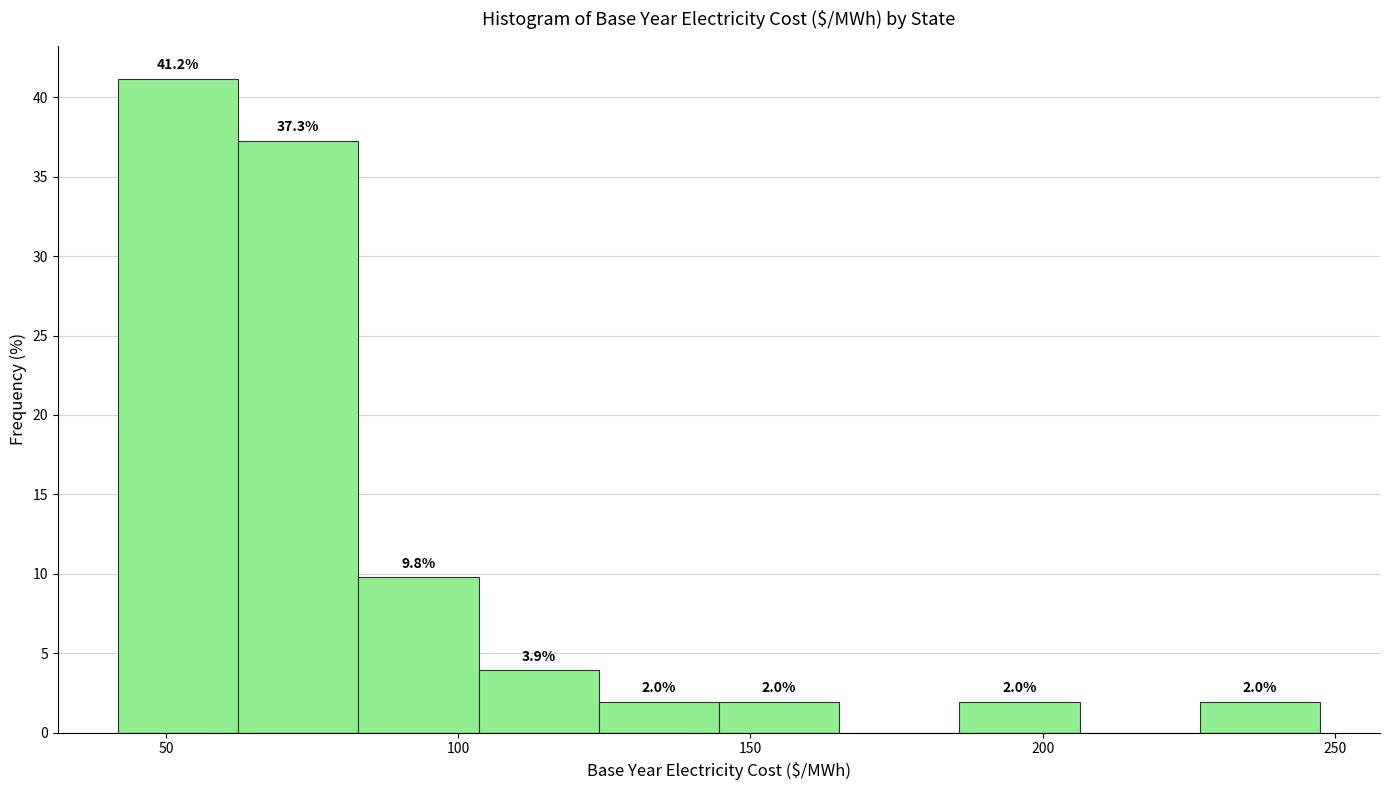

Which range on the x-axis has the tallest bar?

40 to 60